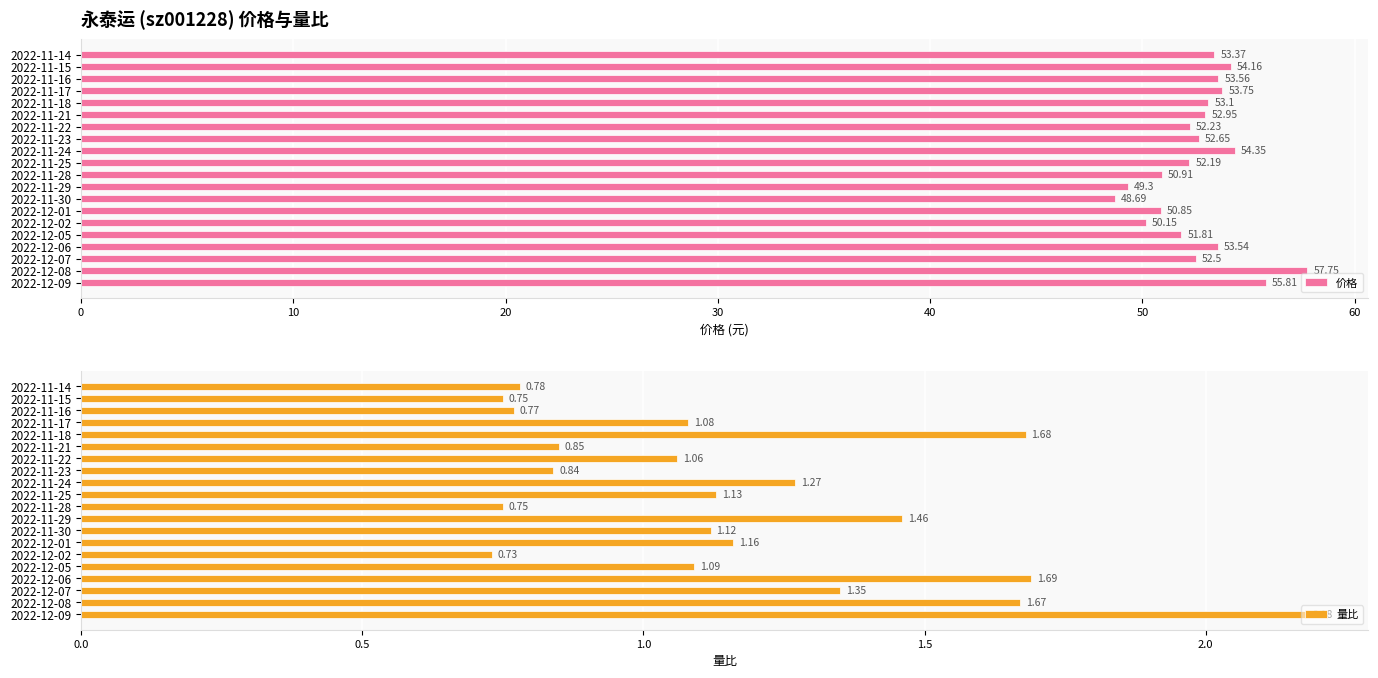

What is the difference between the 价格 values at 2022-12-02 and 2022-12-08?

7.6